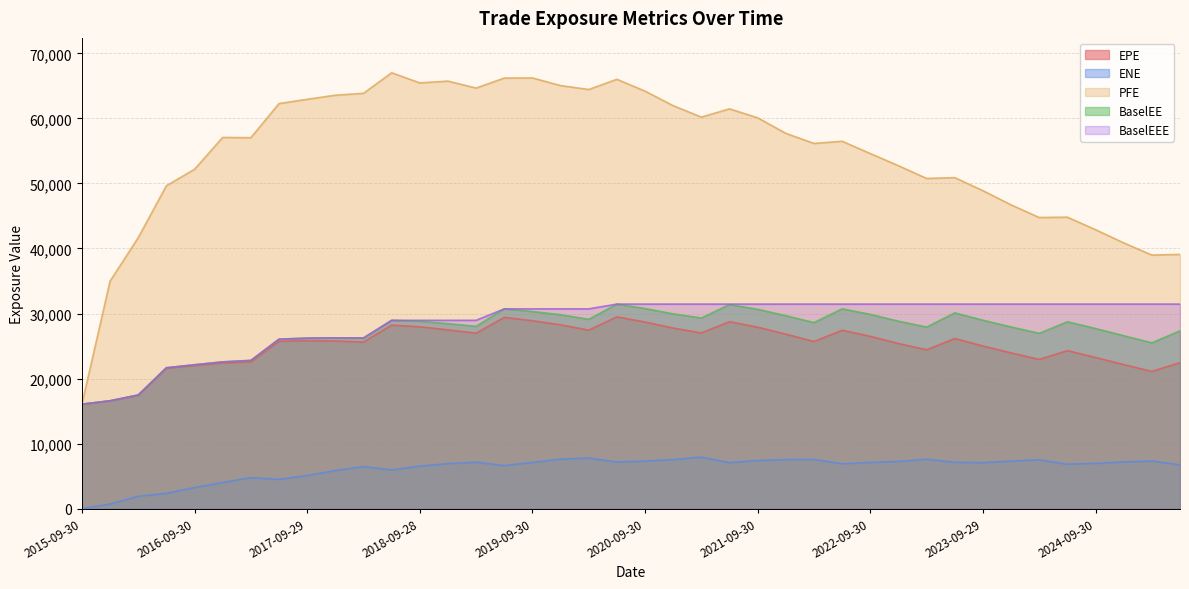

At which label does PFE reach its peak?

2018-06-29